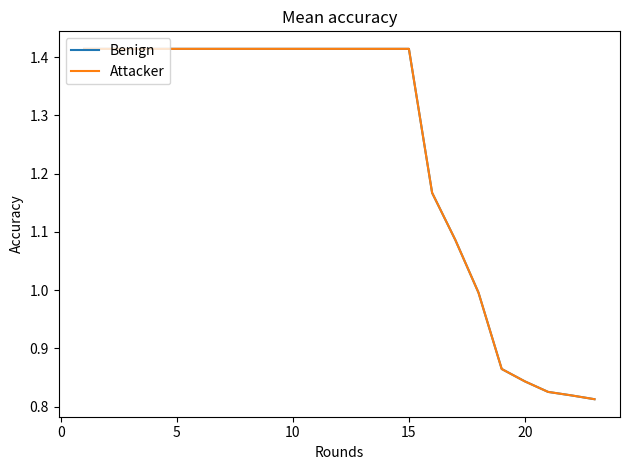

Does the chart display data point markers on the line(s)?

No